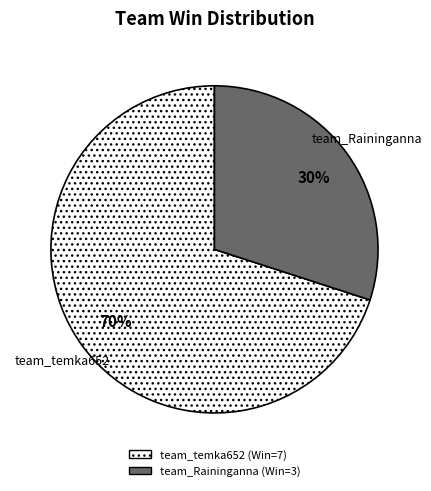

What is the largest slice in the pie chart?

team_temka652